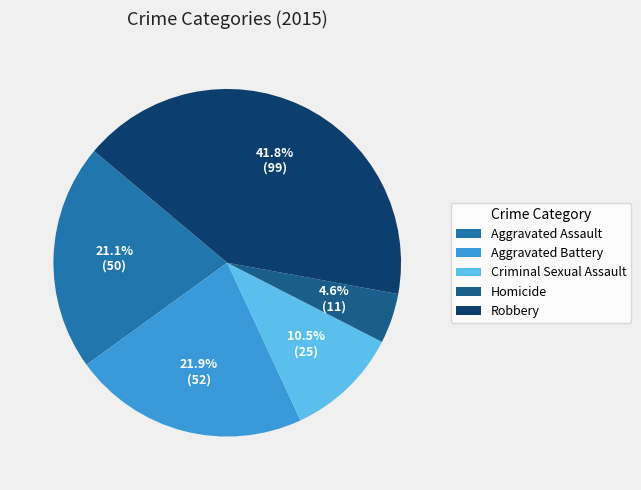

Combined, do Homicide and Criminal Sexual Assault account for over 50%?

No